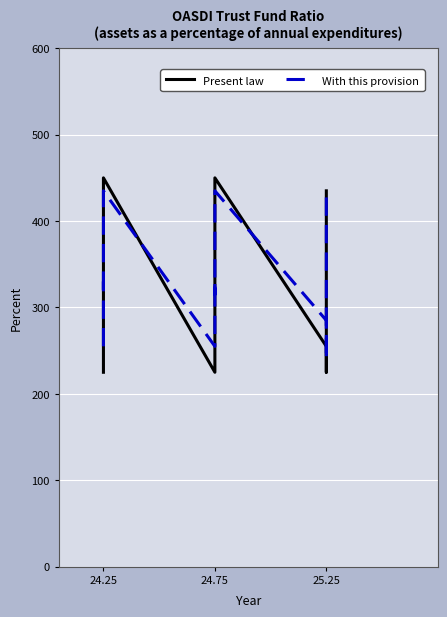

What are all the series names shown in the legend?

Present law, With this provision